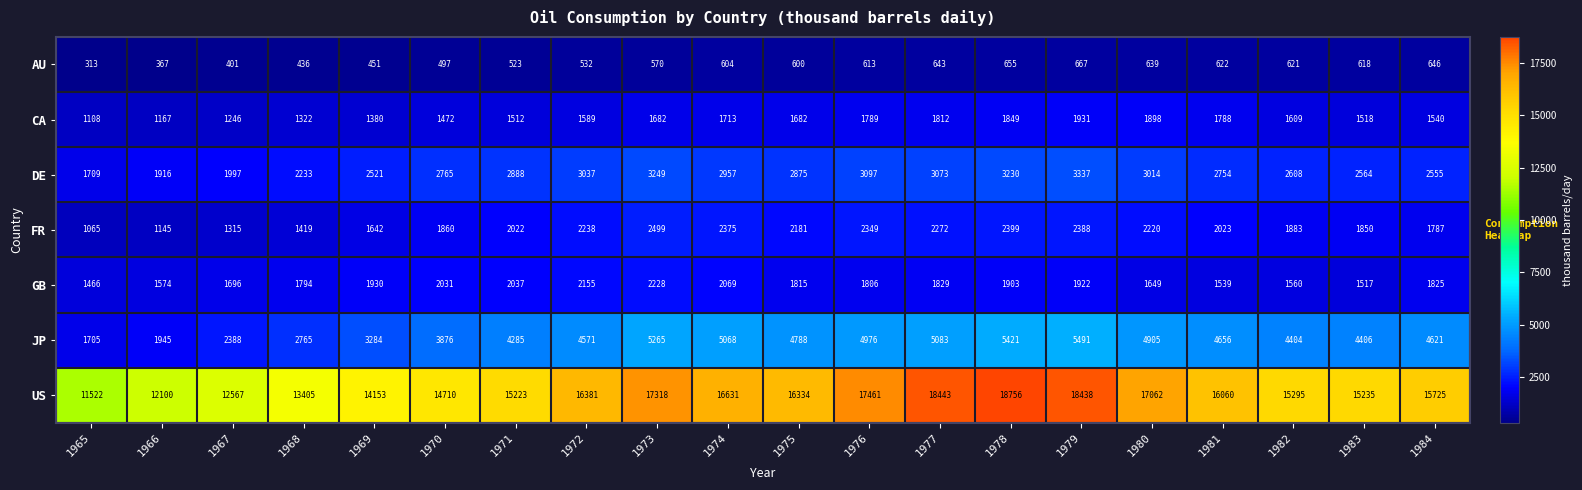

How many data points does each series have?

20